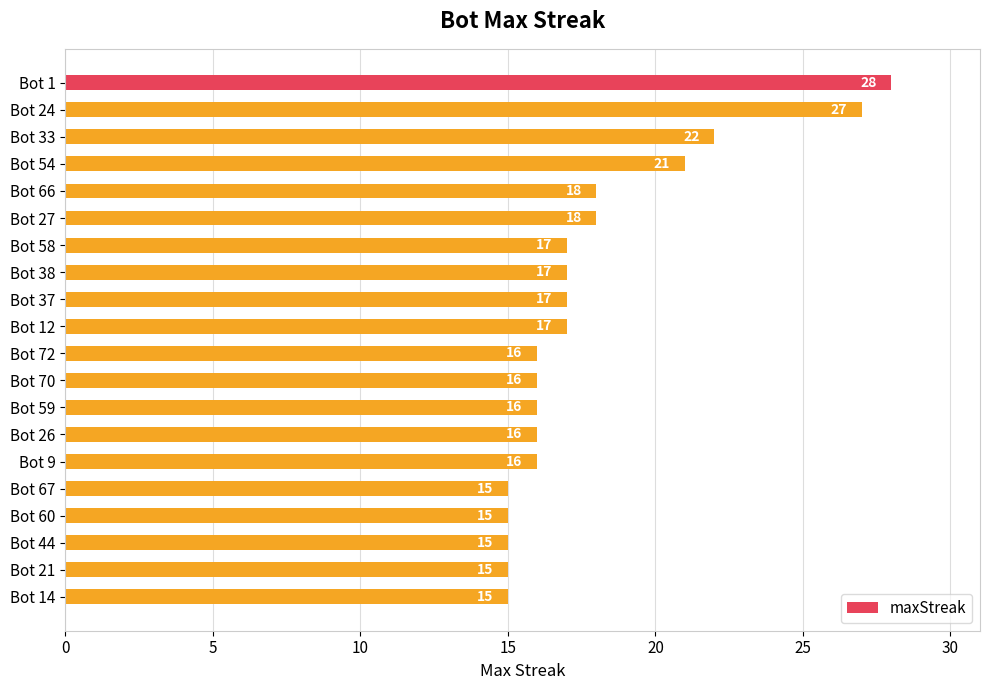

Is it true that the value at Bot 54 is 9?

False